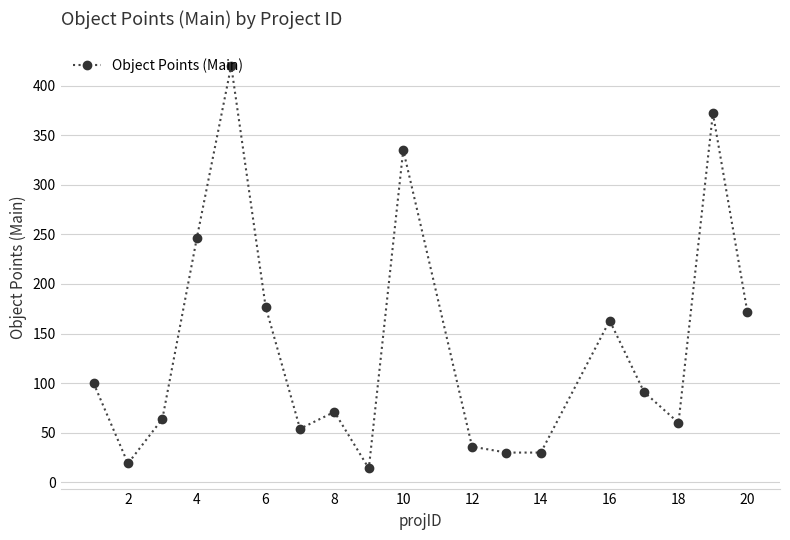

What is the value of the 8th point from the left?

71